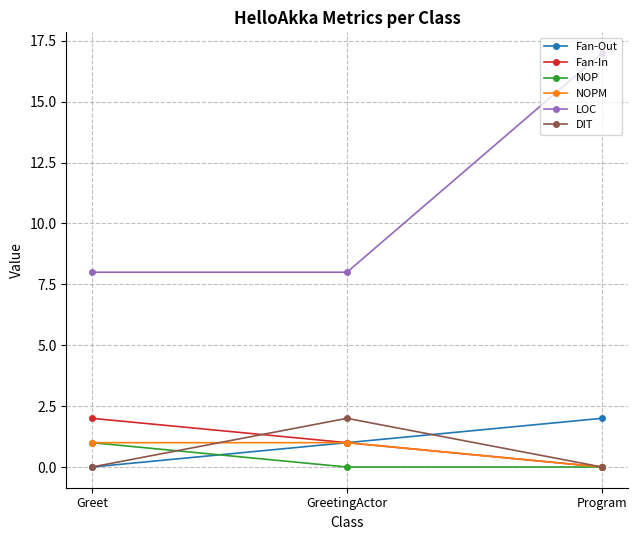

What is the total value across all series at Greet?

12